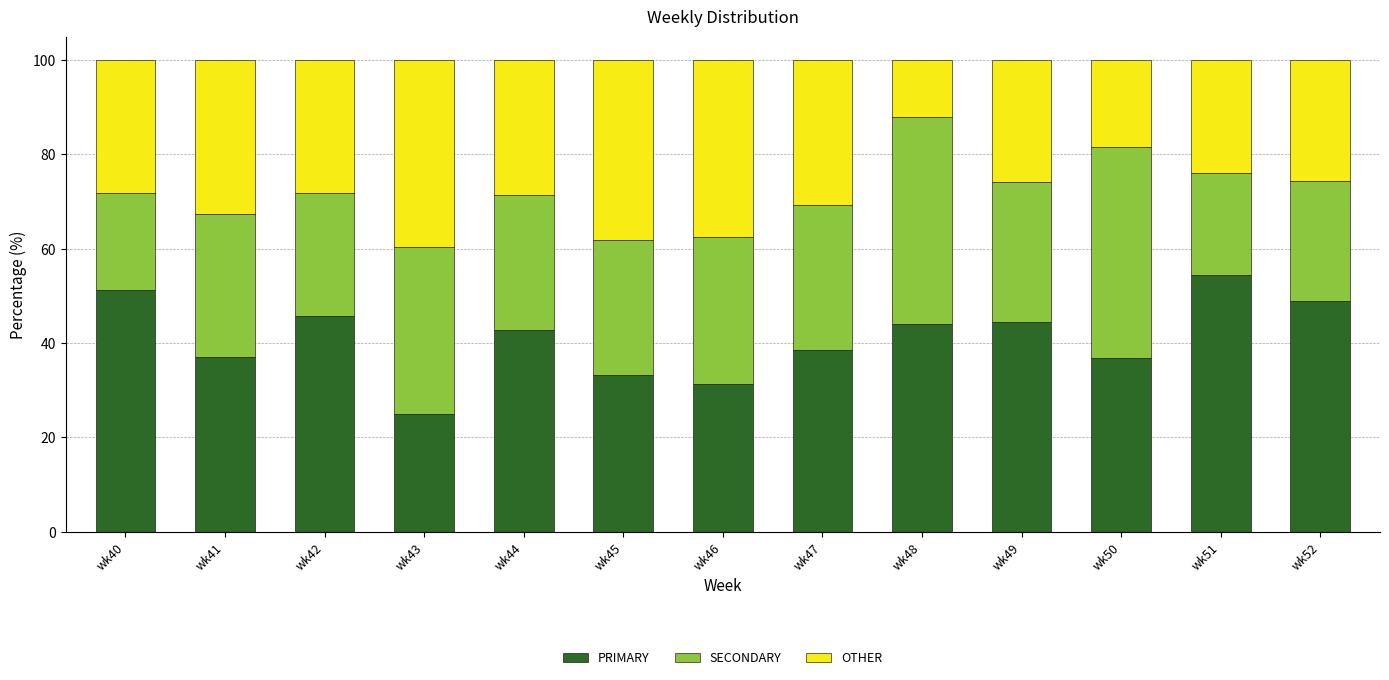

Are the bars horizontal?

No